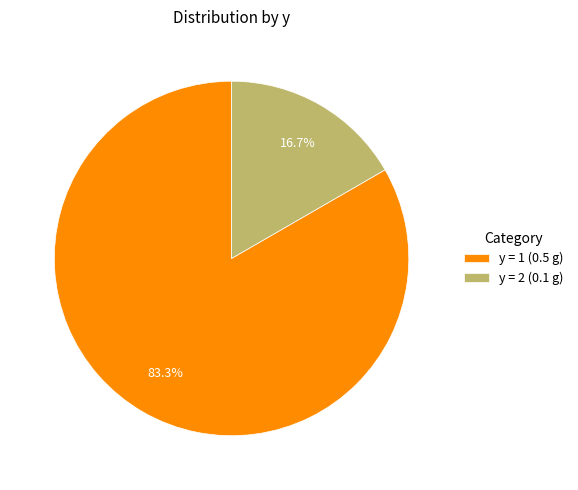

Is it true that y = 2 is 29% of the pie?

False